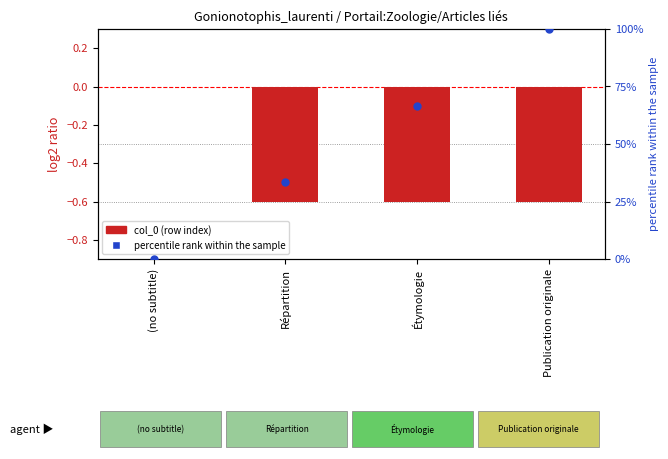

Which series contains the lowest Y value?

col_0 (row index scaled)